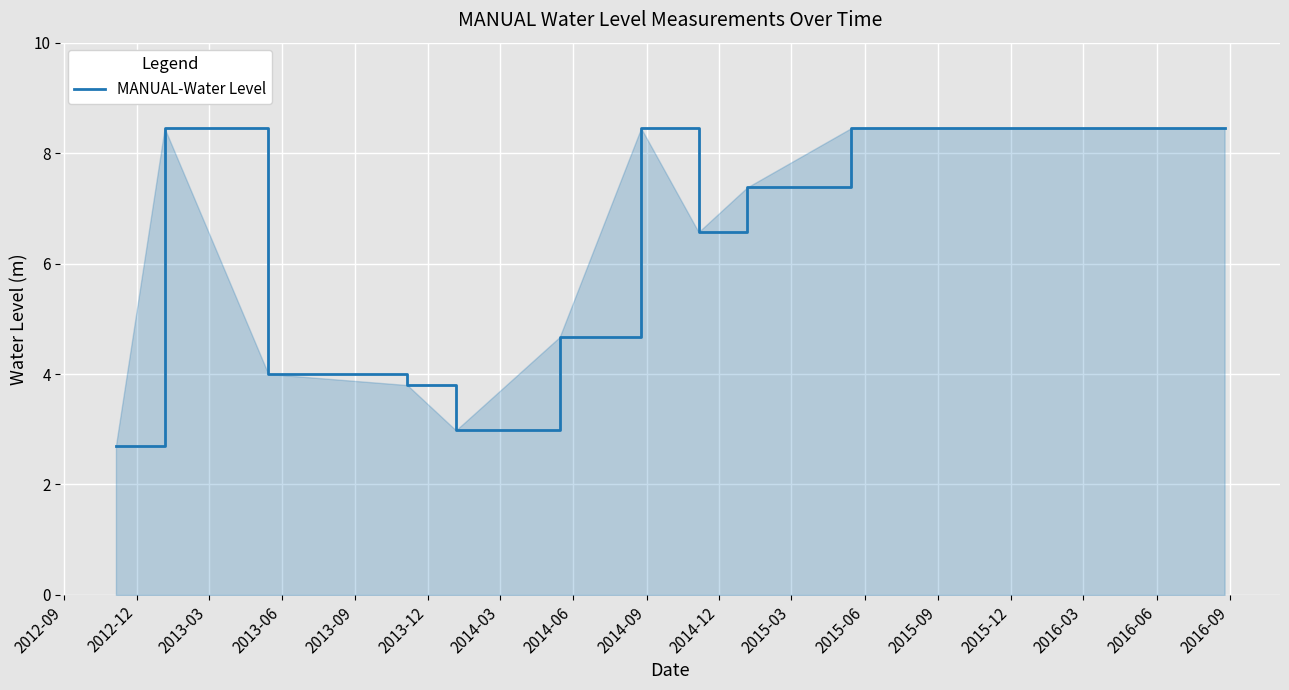

How many values are below 8?

7